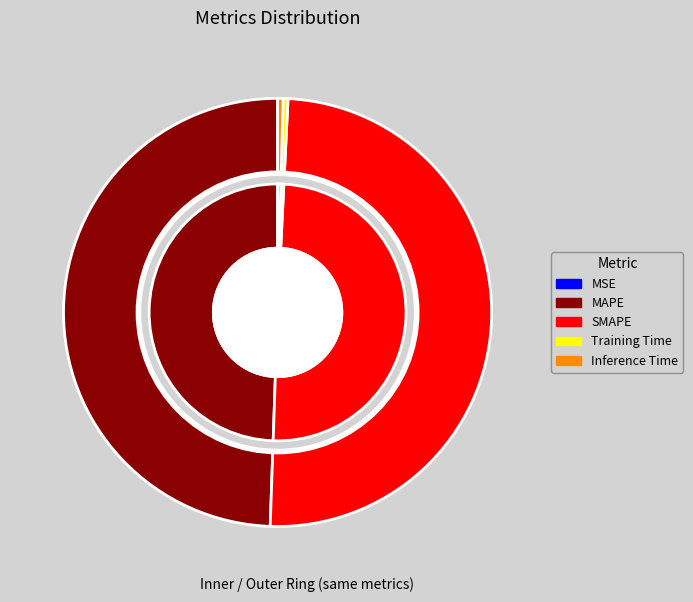

To the nearest percent, what is the combined percentage of SMAPE and MAPE?

99%